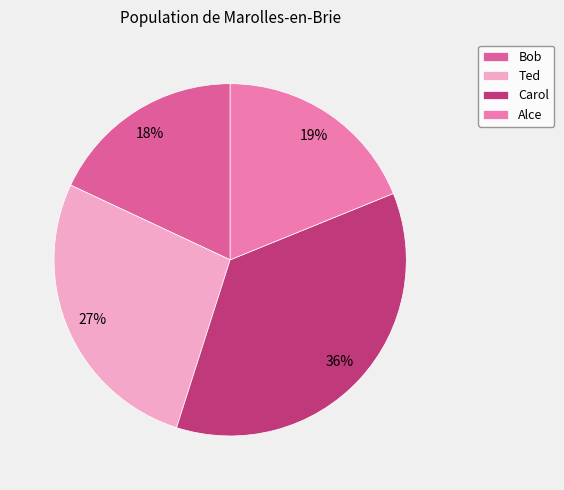

Which slice is the smallest?

Bob